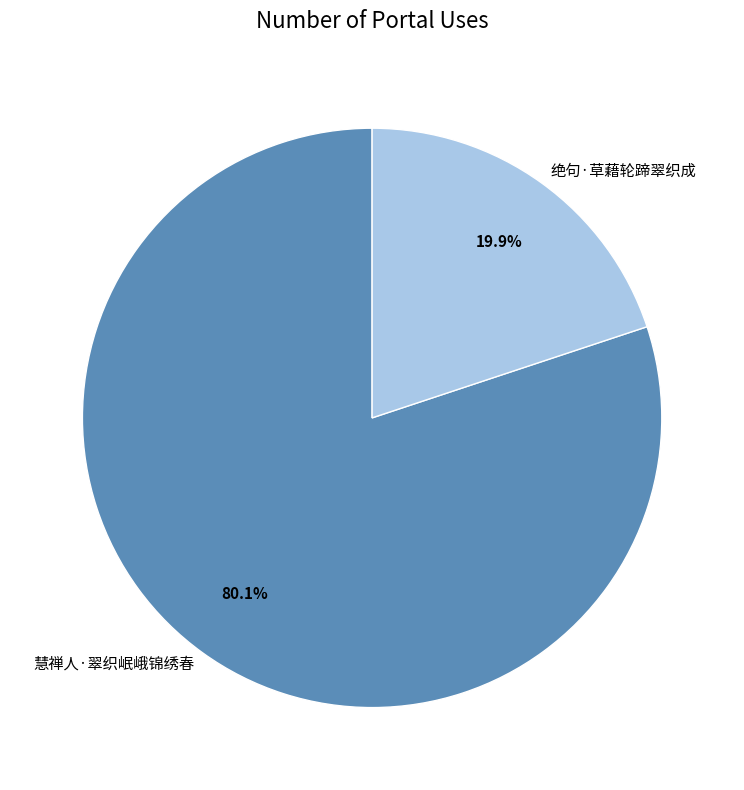

To the nearest percent, what portion does 绝句·草藉轮蹄翠织成 represent?

20%